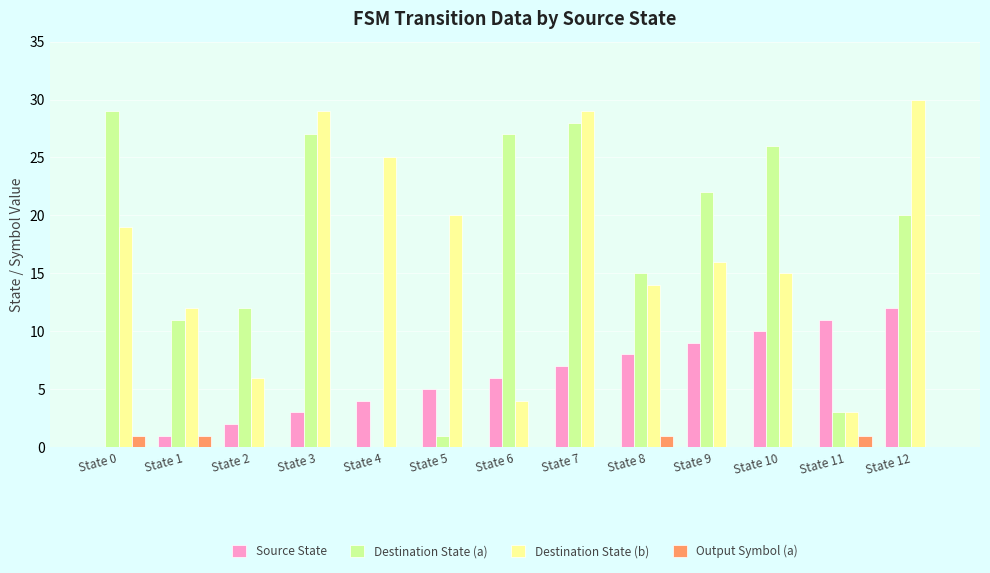

Where is Destination State (a) nearest to the value 14?

State 8